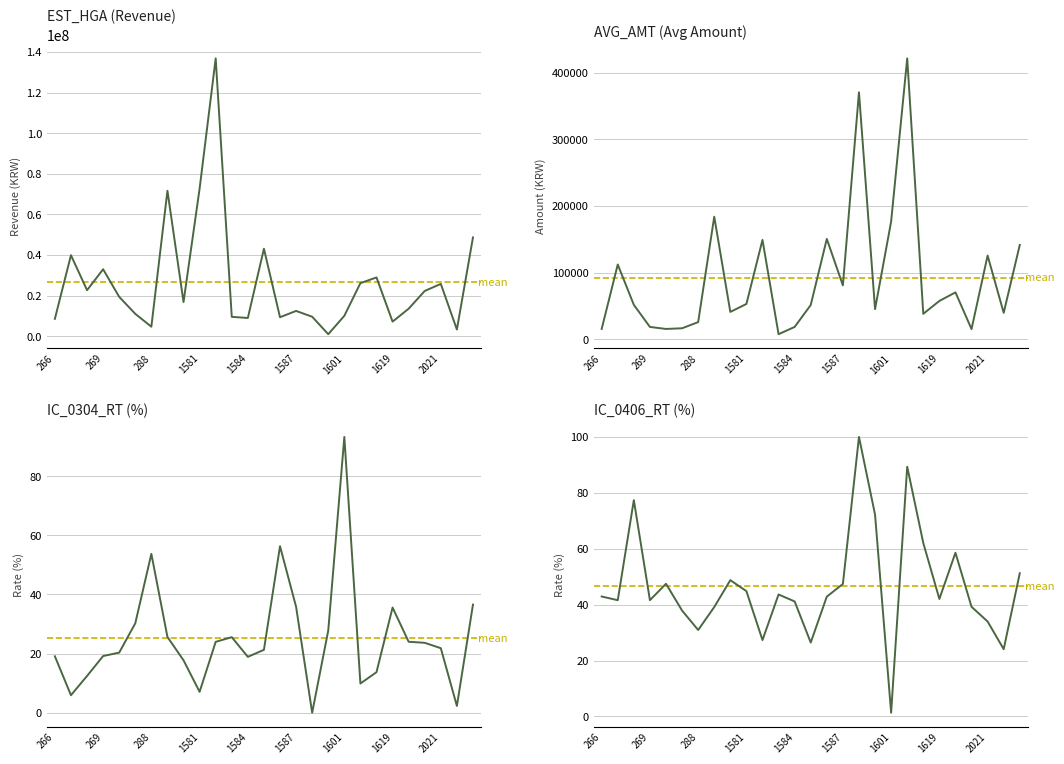

Where is IC_0406_RT nearest to the value 50?

1580